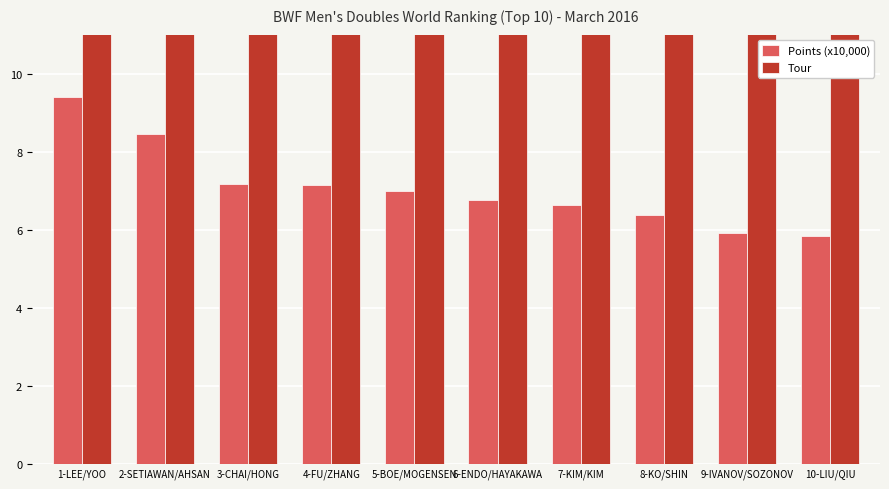

The value of Points (x10,000) at 2-SETIAWAN/AHSAN is 11.6. True or false?

False